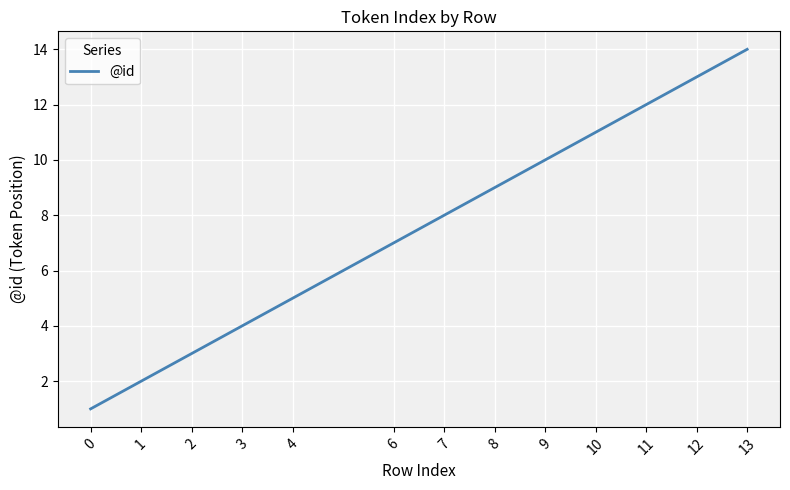

What is the change in value from 7 to 9?

+2